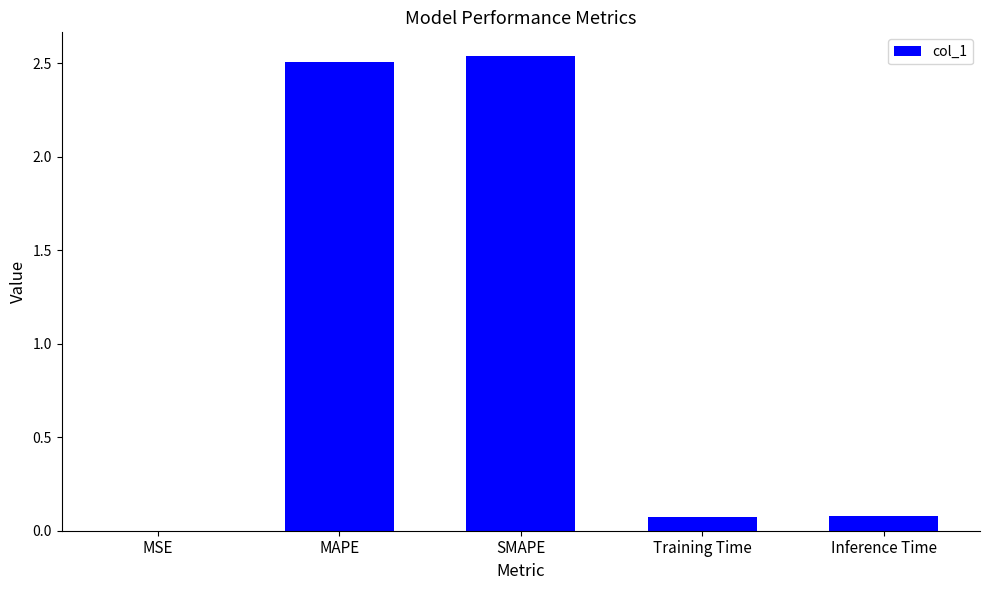

What is the sum of all values?

5.2